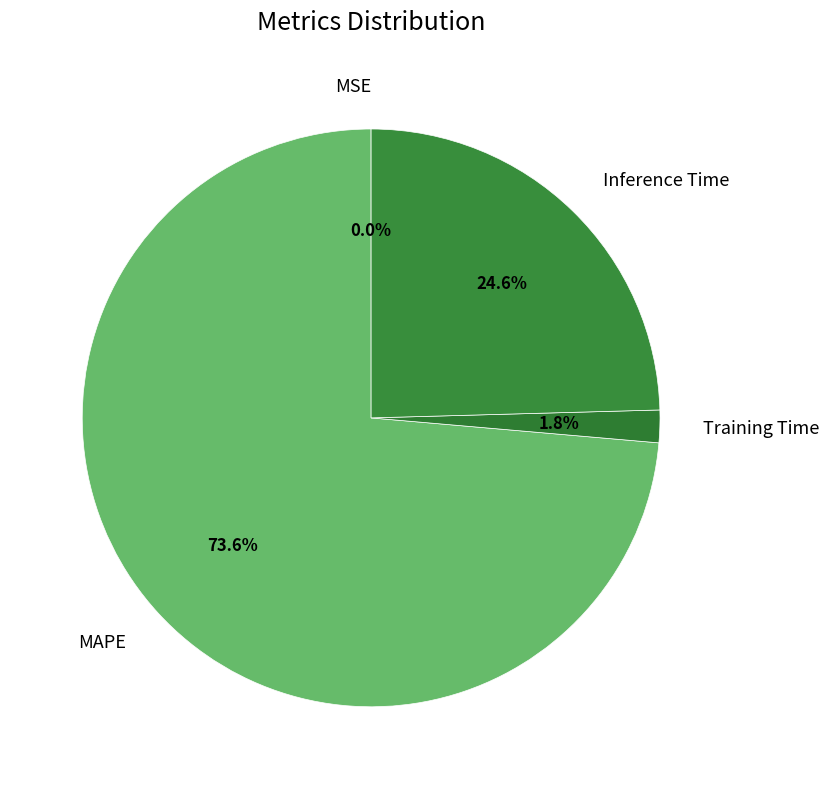

What is the majority slice?

MAPE